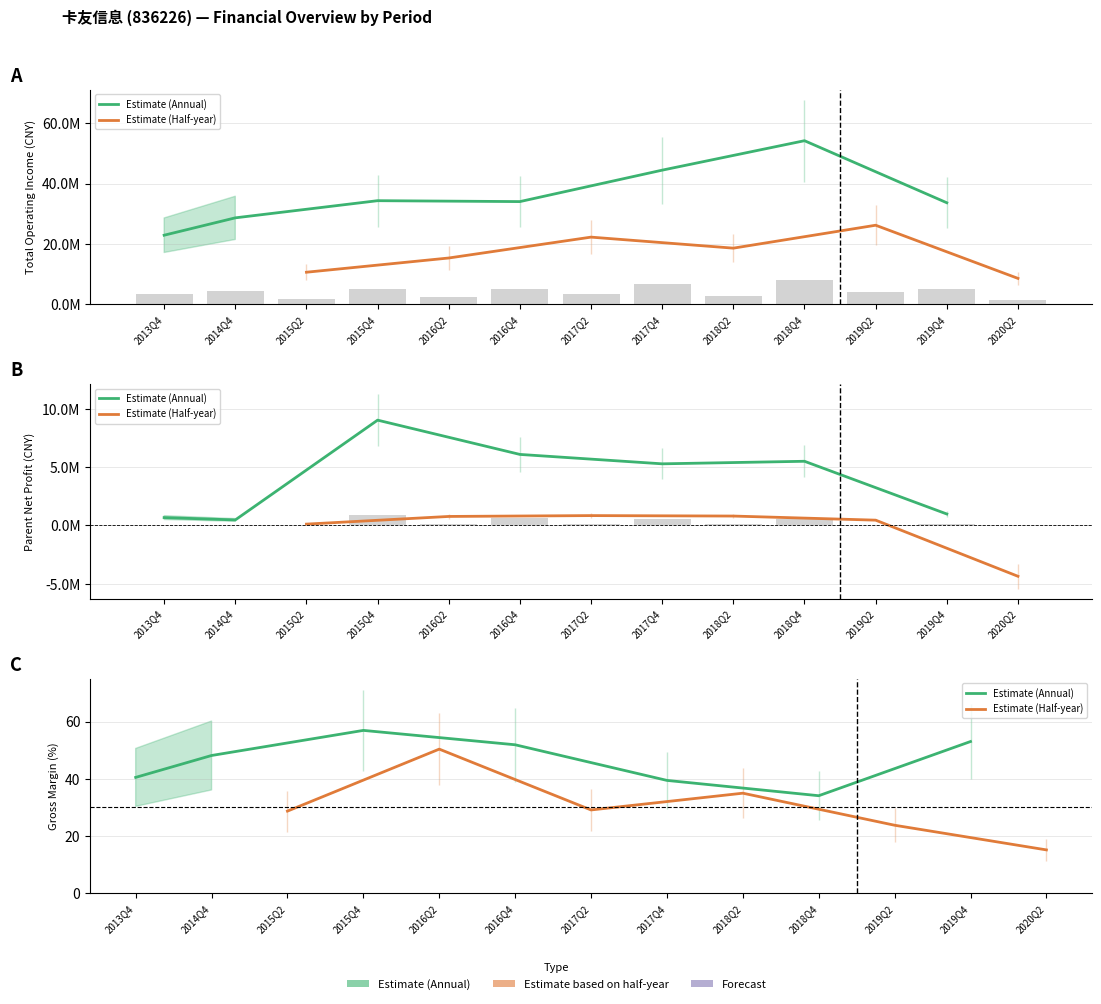

What is the value of the XSMLL bar at the 12th from the left?

53.0